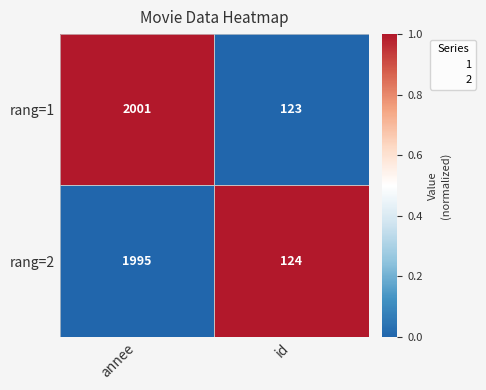

How many categories are shown in the chart?

2